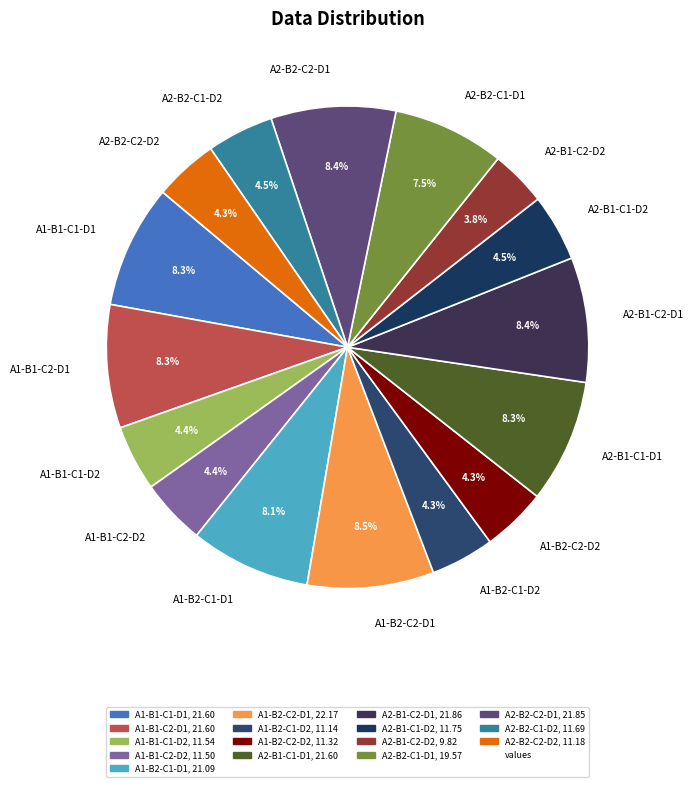

To the nearest percent, what is the combined percentage of A1-B2-C2-D1 and A1-B1-C2-D2?

13%